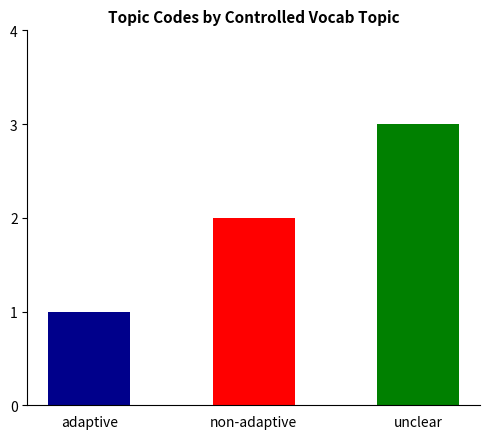

Rank the categories by value from highest to lowest.

unclear, non-adaptive, adaptive